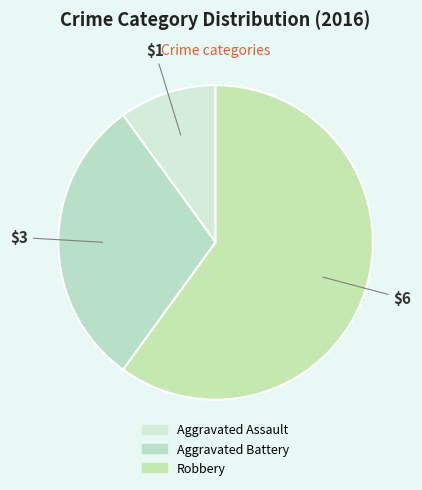

Does Aggravated Assault represent more than half of the total?

No